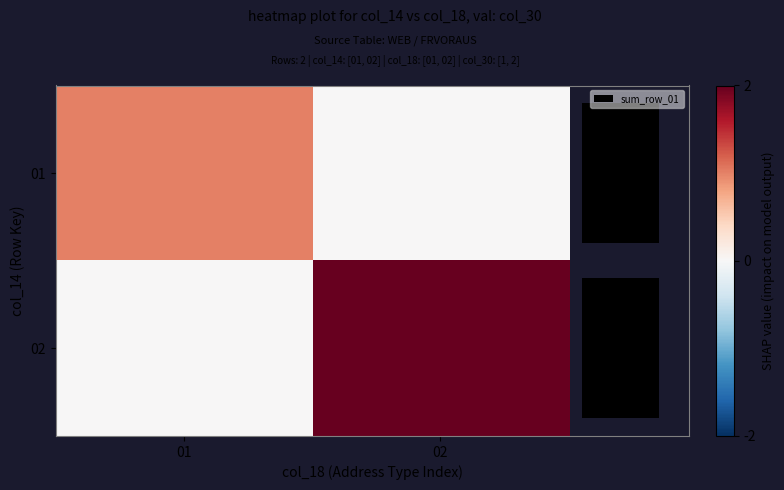

At 02, list the series in order from smallest to largest.

01, 02